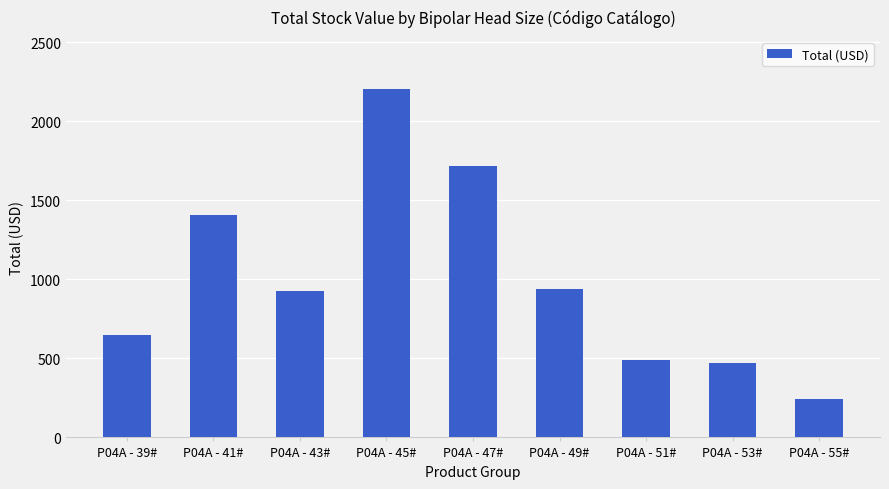

The value at P04A - 39# is 216.1. True or false?

False